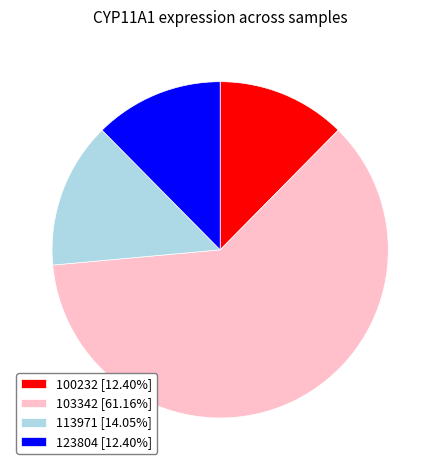

Does 103342 [61.16%] account for over 50% of the chart?

Yes